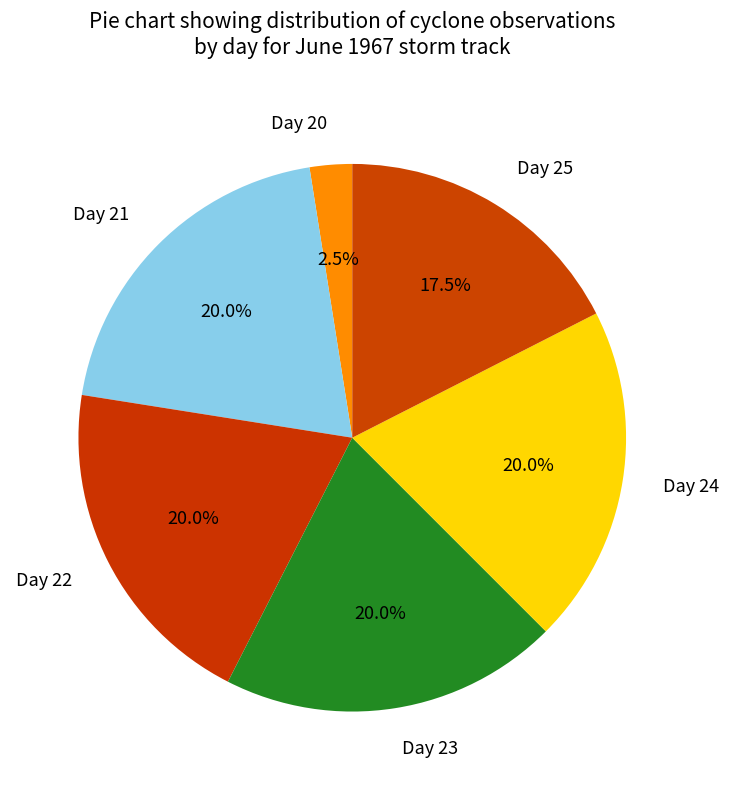

Does Day 23 represent more than half of the total?

No